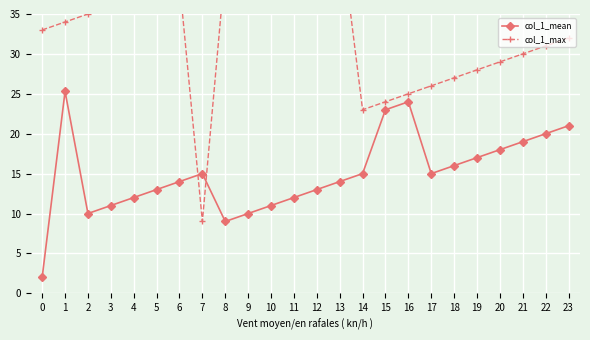

Between 8 and 10, which series saw the biggest shift?

col_1_mean